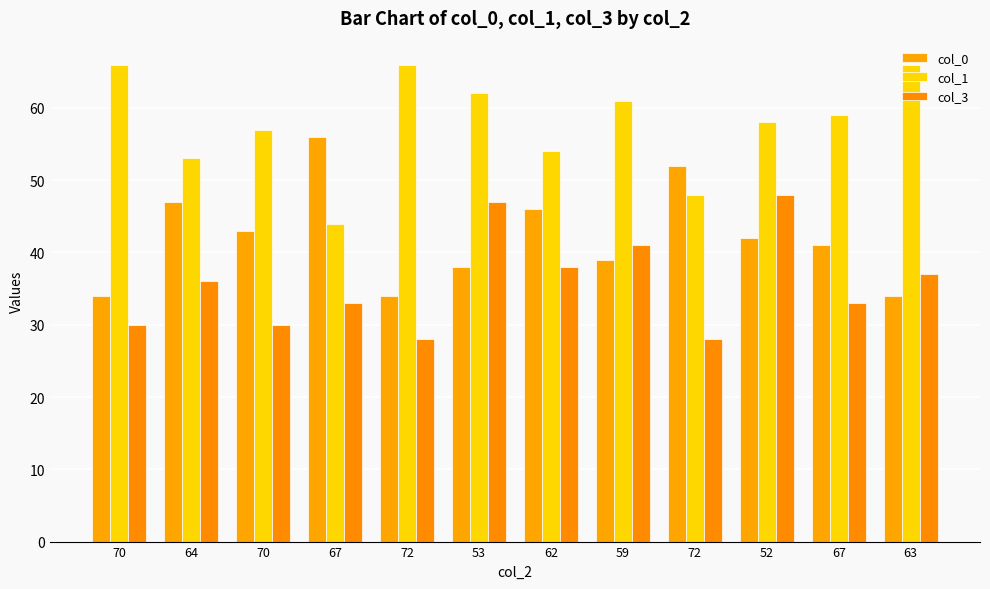

Does the chart contain any negative values?

No